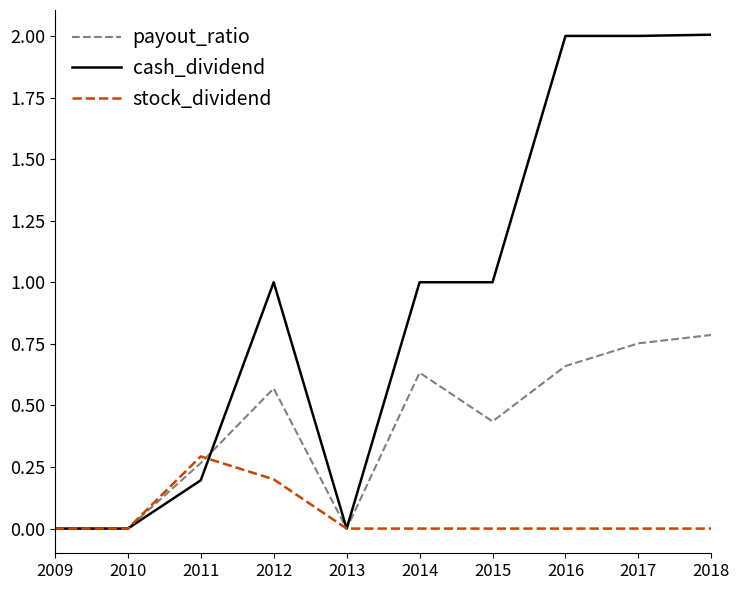

True or false: stock_dividend and payout_ratio intersect in this chart.

True